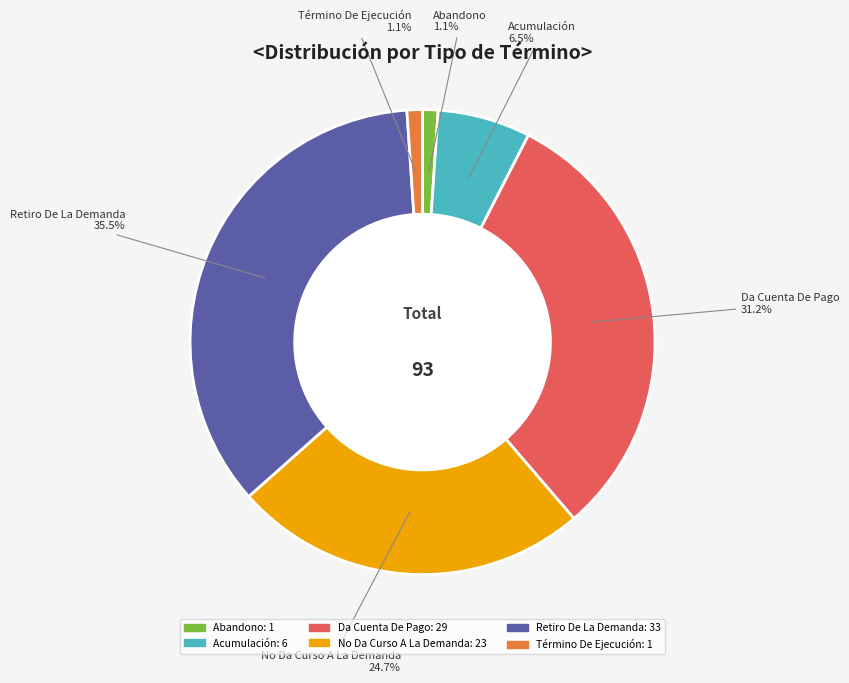

To the nearest percent, what is the average slice percentage?

17%